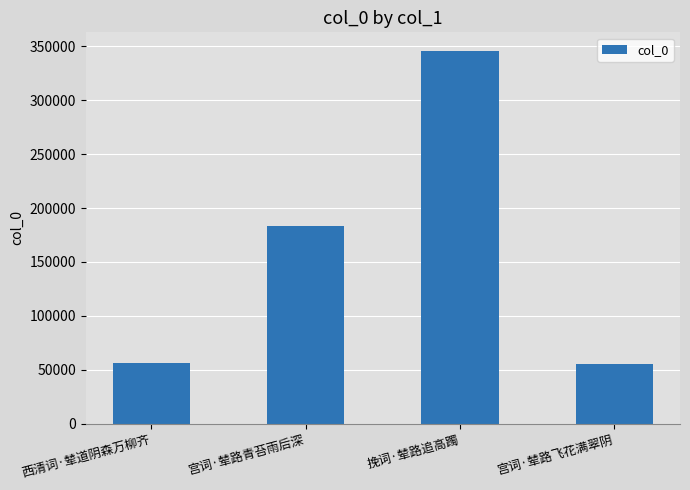

What is the smallest value displayed?

55071